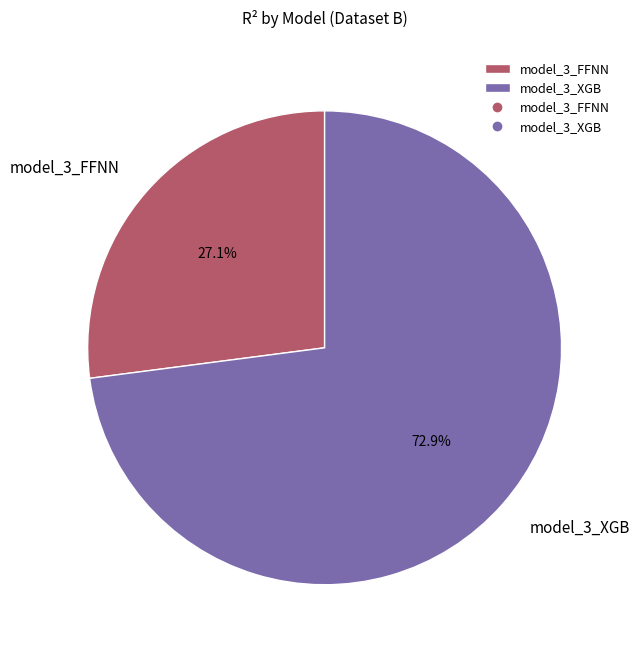

Rank the categories by value from lowest to highest.

model_3_FFNN, model_3_XGB